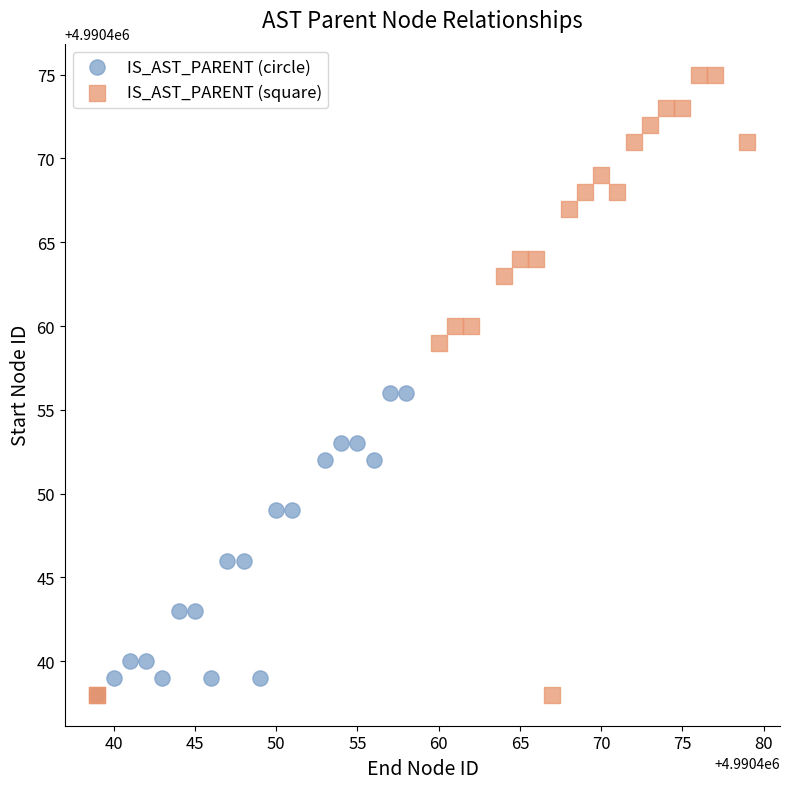

Which series has the widest spread of Y values?

IS_AST_PARENT (square)